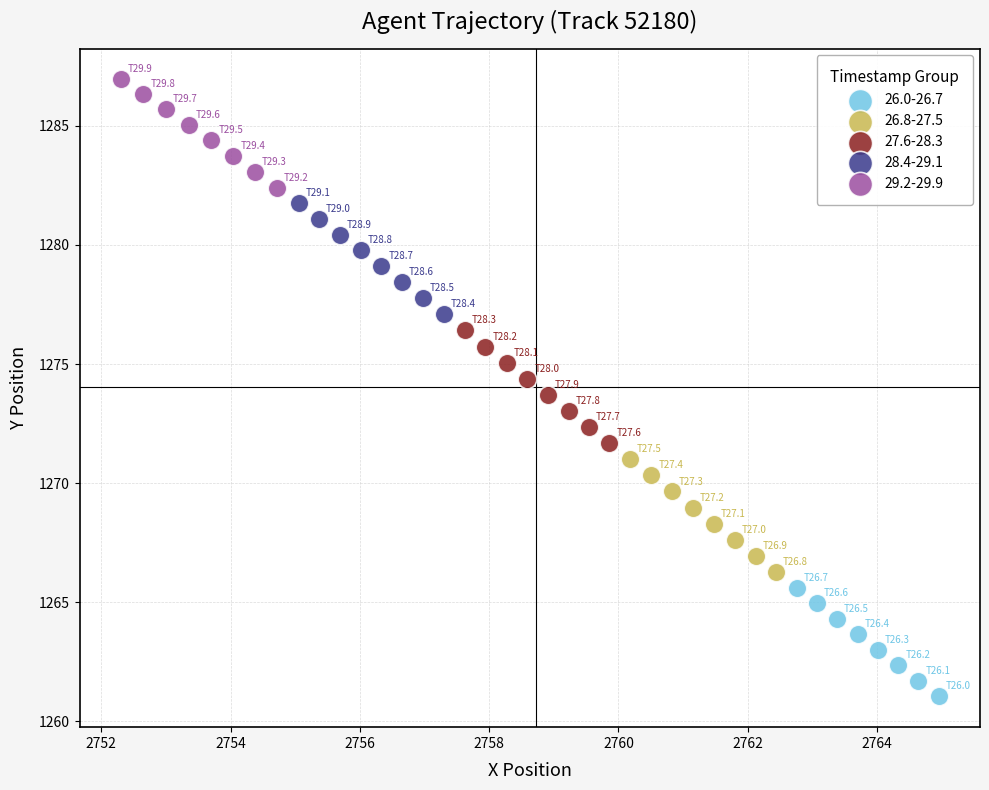

Which series reaches the maximum Y coordinate?

29.2-29.9